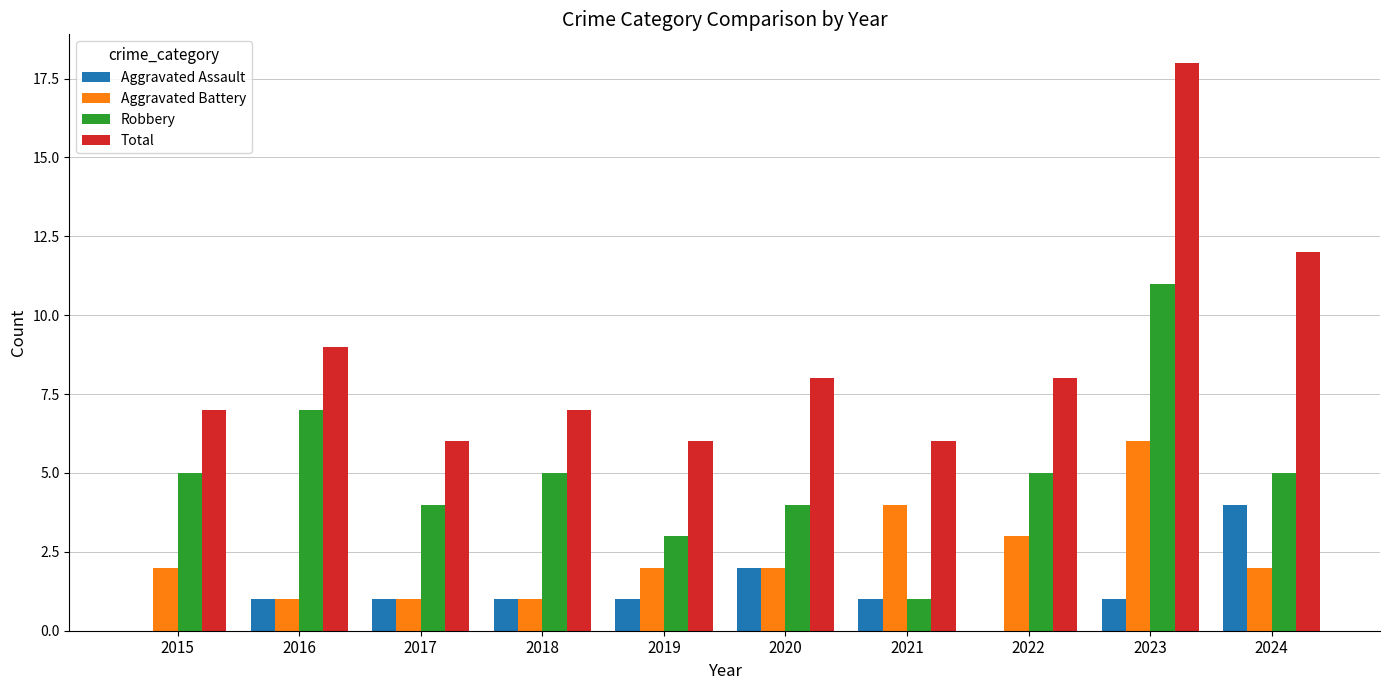

What are all the series names shown in the legend?

Aggravated Assault, Aggravated Battery, Robbery, Total